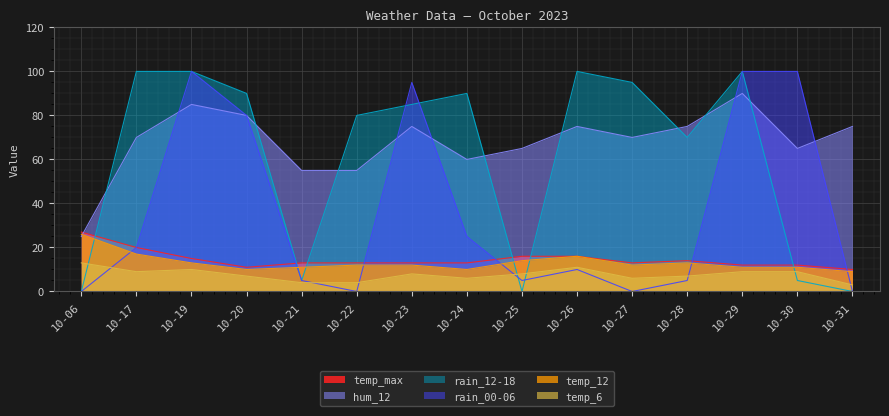

The temp_12 series shows 5 at 10-23. True or false?

False